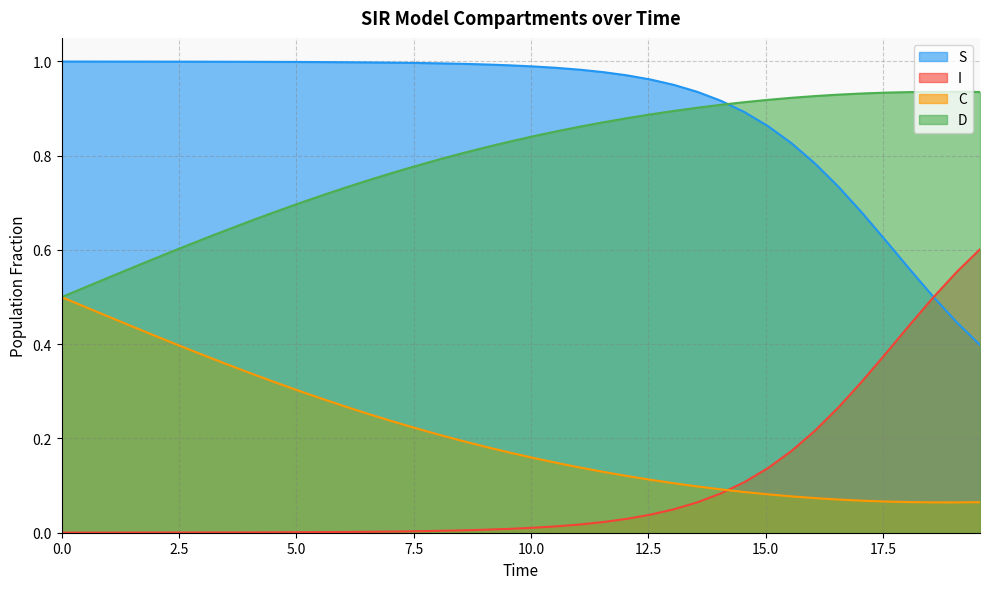

True or false: D and I cross at least once.

False